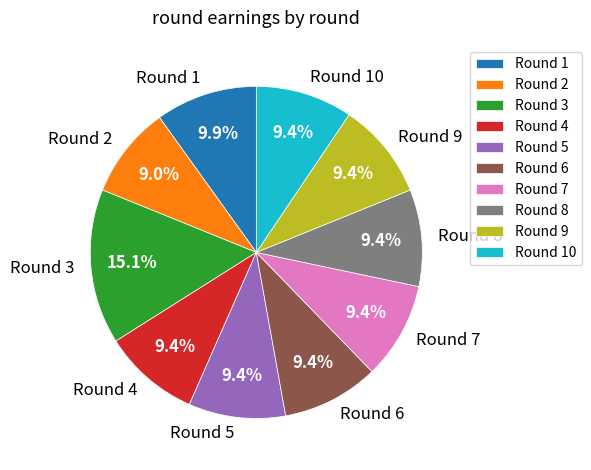

Which slice is the largest?

Round 3